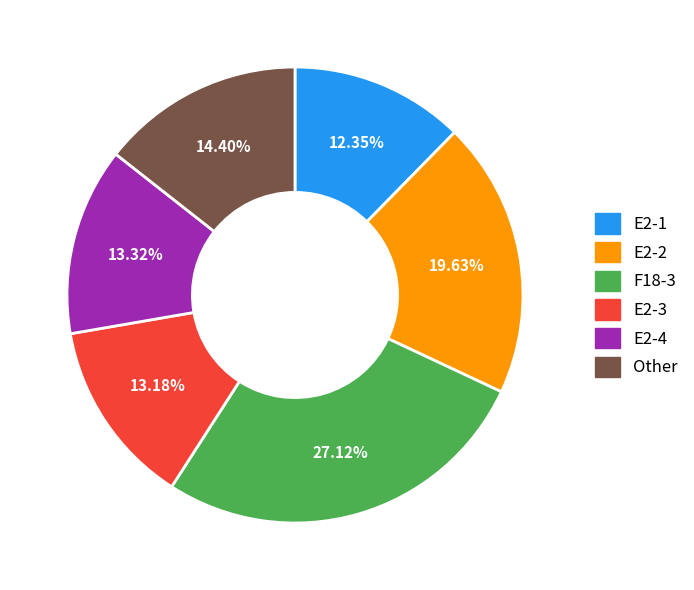

Do E2-2 and F18-3 together represent more than half of the pie?

No